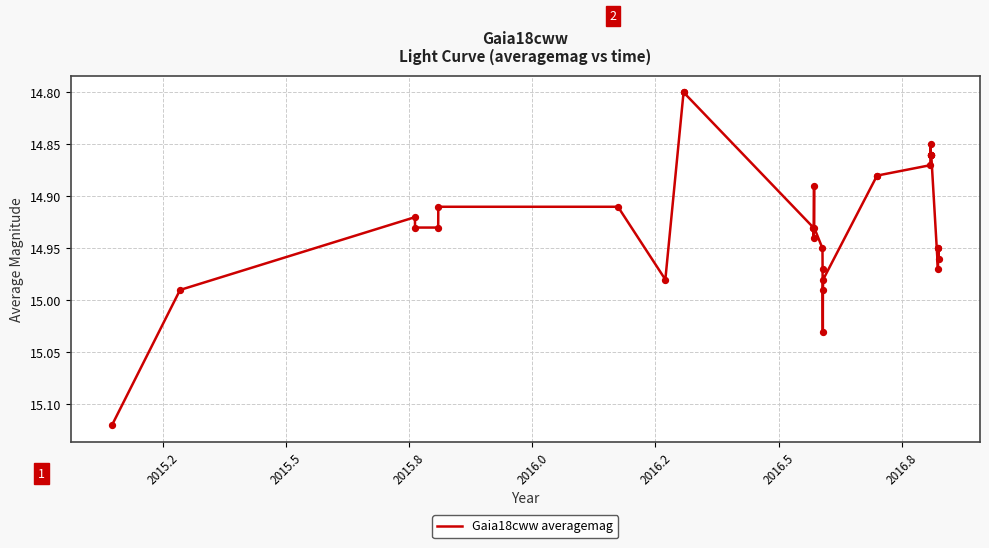

What is the difference between the maximum and minimum values?

0.3